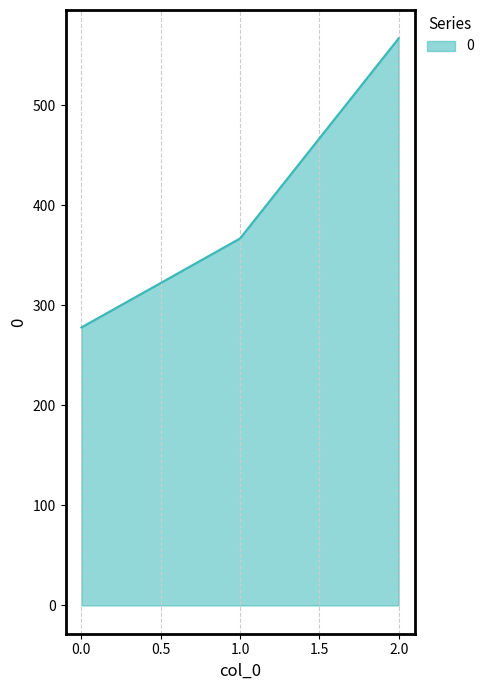

What is the difference between the maximum and minimum values?

288.9